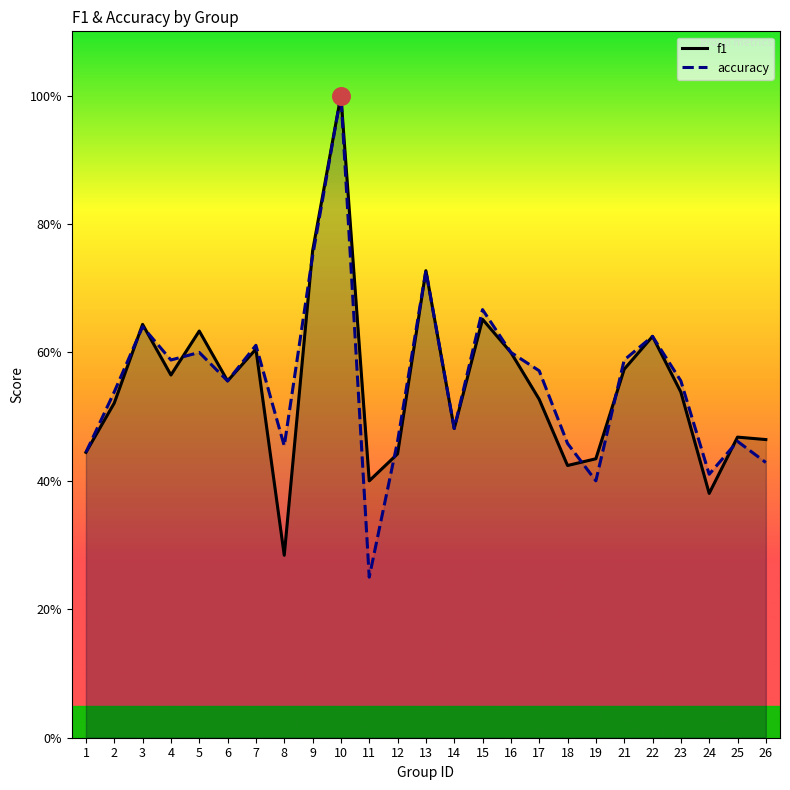

Which series contains the highest Y value?

f1